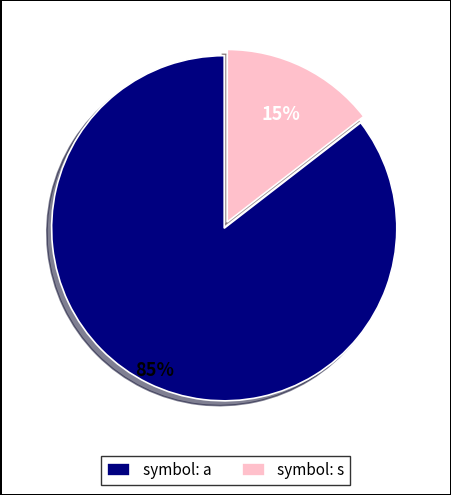

Which category has the biggest portion of the pie?

symbol: a